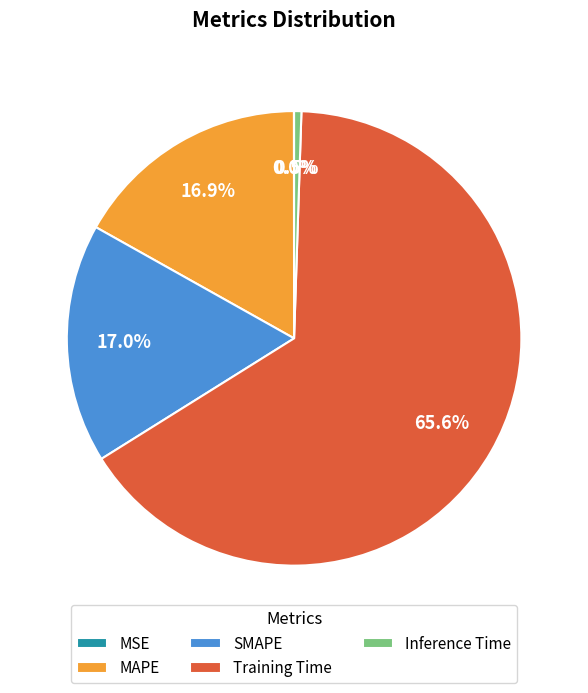

What is the largest slice in the pie chart?

Training Time